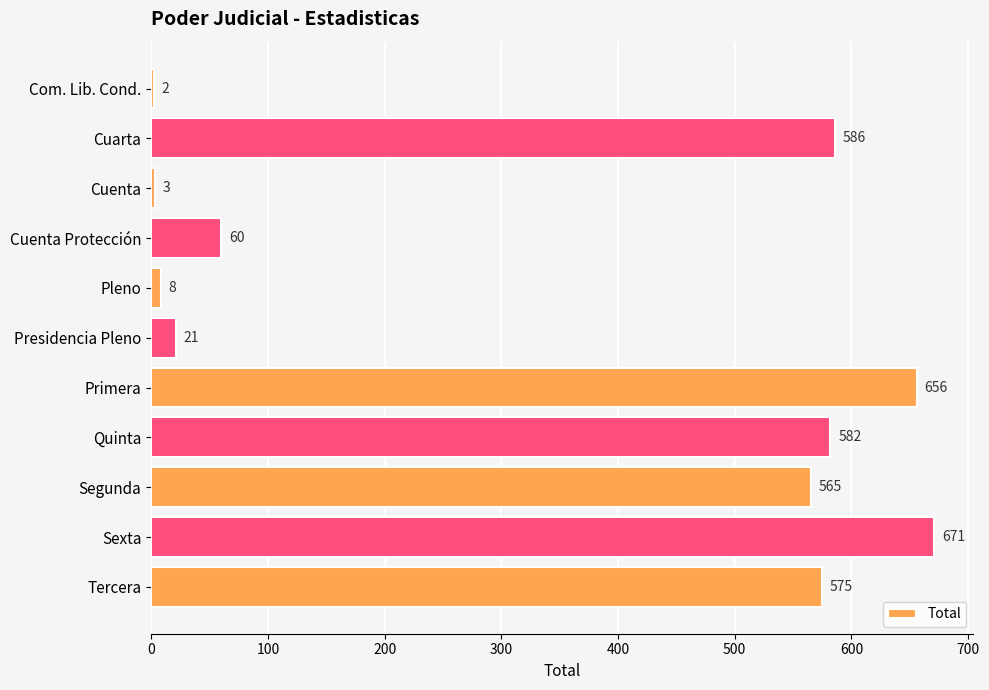

How many categories are shown in the chart?

11